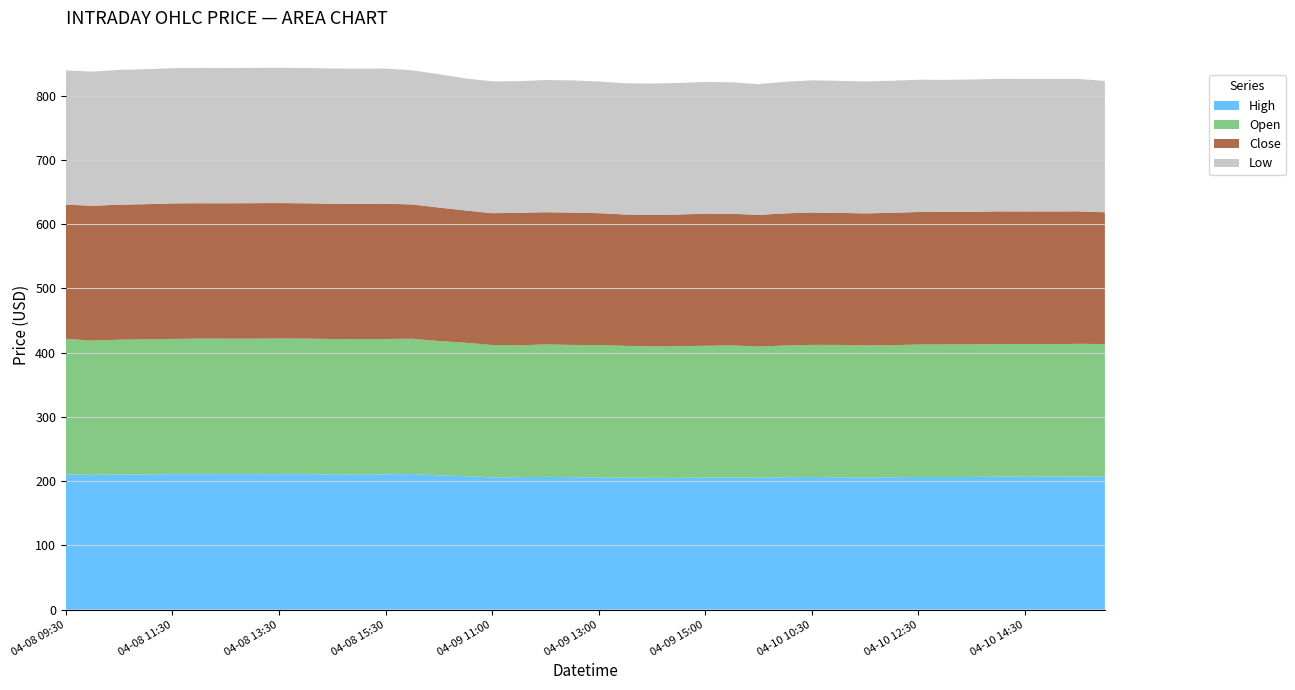

Reading left to right, what are all the values shown in this chart?

Open: 210.7	208.9	209.7	210.1	210.5	210.8	210.7	210.7	210.9	210.9	210.6	210.4	210.5	210.6	209.0	207.6	205.9	205.1	206.2	205.7	205.9	205.2	204.4	204.8	205.1	205.6	203.9	204.9	205.6	205.9	205.6	205.4	206.1	206.3	206.2	206.3	206.6	206.2	206.6	206.2
High: 210.7	209.8	210.4	210.4	210.9	210.9	210.9	210.9	211.0	210.9	210.6	210.6	210.8	211.0	209.1	207.7	206.0	206.2	206.6	206.2	205.9	205.3	205.2	205.1	205.6	205.7	205.5	206.2	206.4	206.1	205.6	206.1	206.5	206.5	206.6	206.9	206.9	206.9	207.1	207.1
Low: 208.7	208.9	209.6	210.0	210.3	210.7	210.6	210.6	210.5	210.6	210.4	210.3	210.3	208.7	207.5	205.5	205.1	204.8	205.7	205.7	204.9	204.2	204.3	204.7	205.0	204.6	203.5	204.8	205.6	205.5	205.3	205.4	205.8	205.4	205.9	206.2	206.2	206.1	206.1	204.3
Close: 209.0	209.7	210.2	210.4	210.8	210.7	210.7	210.9	210.8	210.6	210.4	210.5	210.5	208.9	207.7	205.9	205.1	206.2	205.7	205.9	205.2	204.4	204.8	205.0	205.6	204.8	204.9	205.6	206.0	205.5	205.5	206.0	206.3	206.2	206.3	206.6	206.2	206.6	206.1	205.0